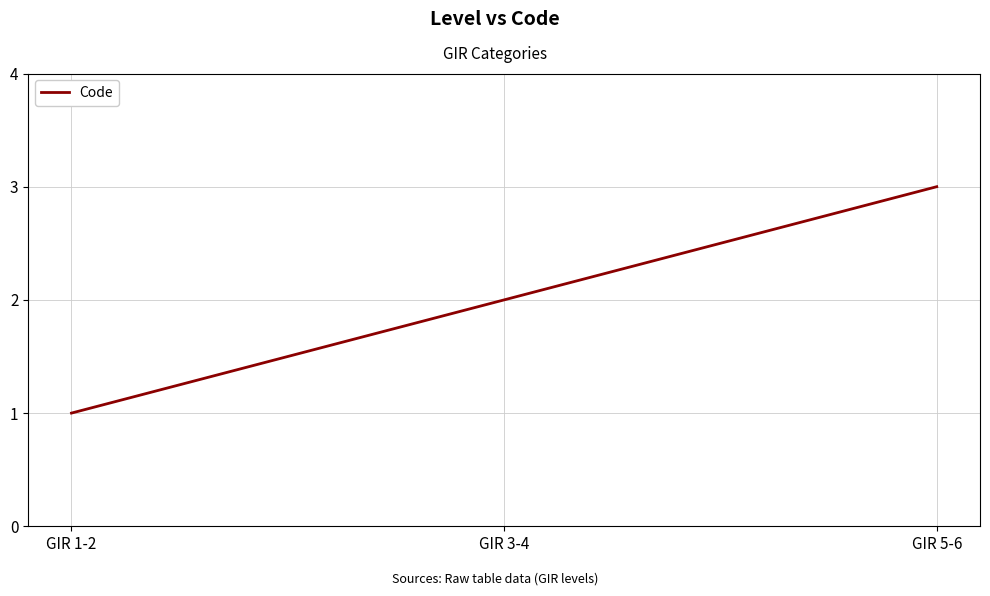

Reading left to right, list all the values displayed in this chart.

1	2	3